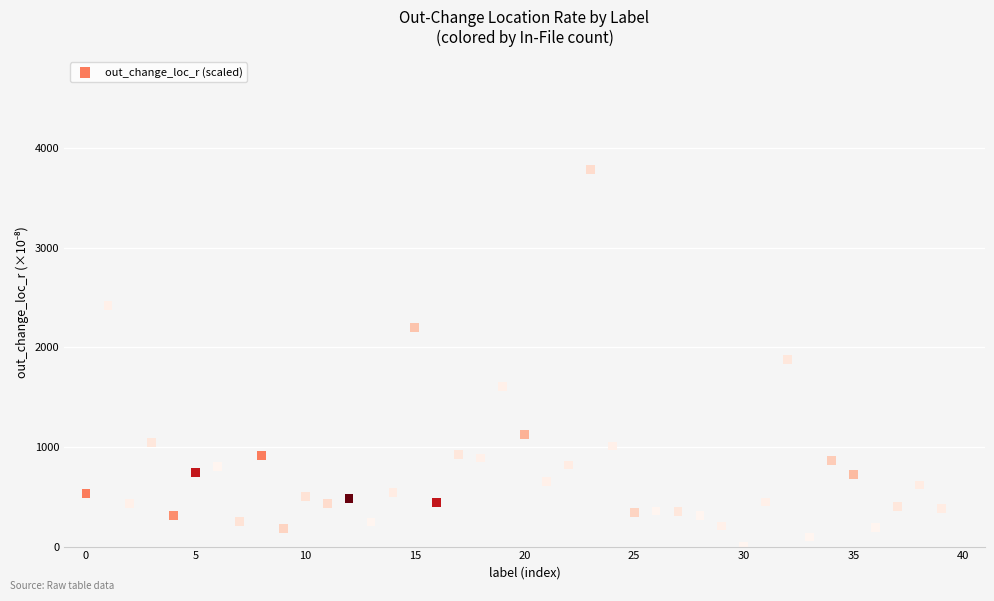

What is the range of Y values (max minus min)?

3781.0